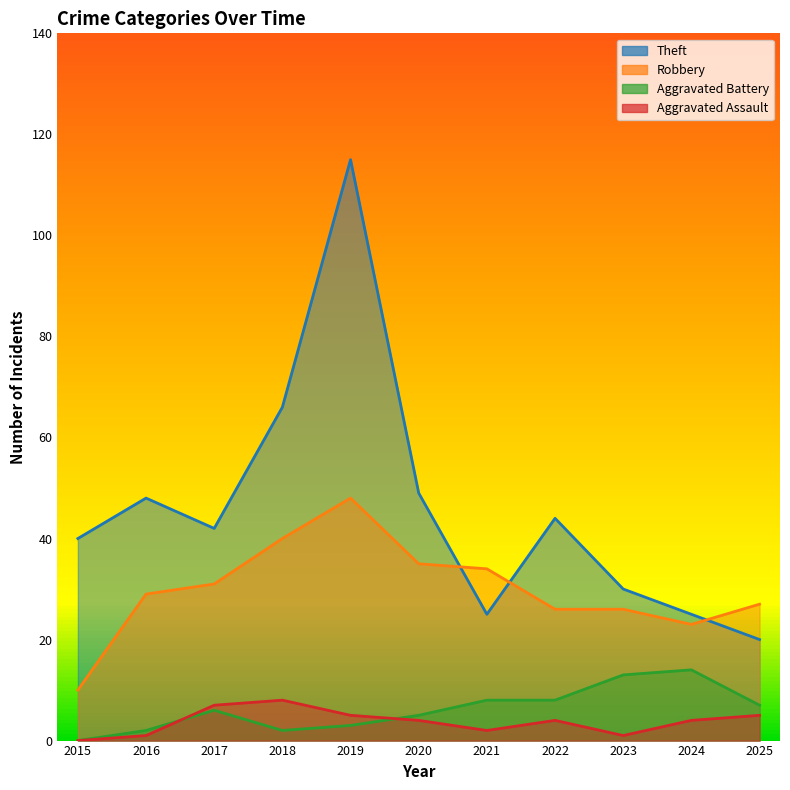

What is the average value of the Robbery series?

30